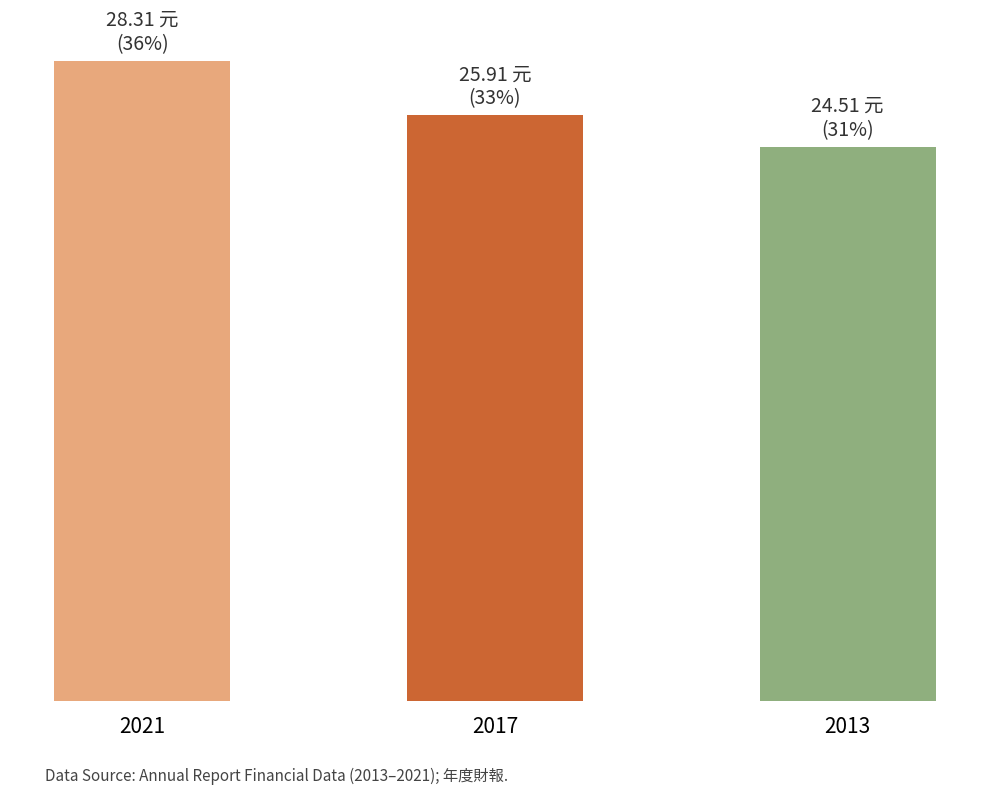

Is it true that the value at 2013 is 24.5?

True